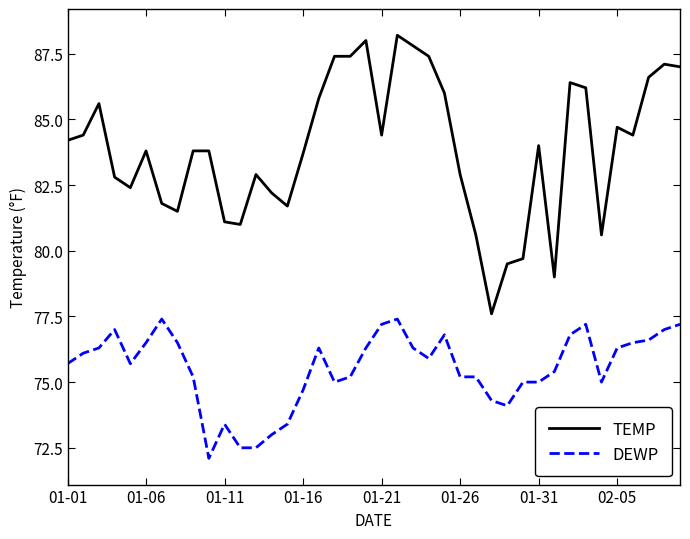

How many distinct data groups are displayed?

2